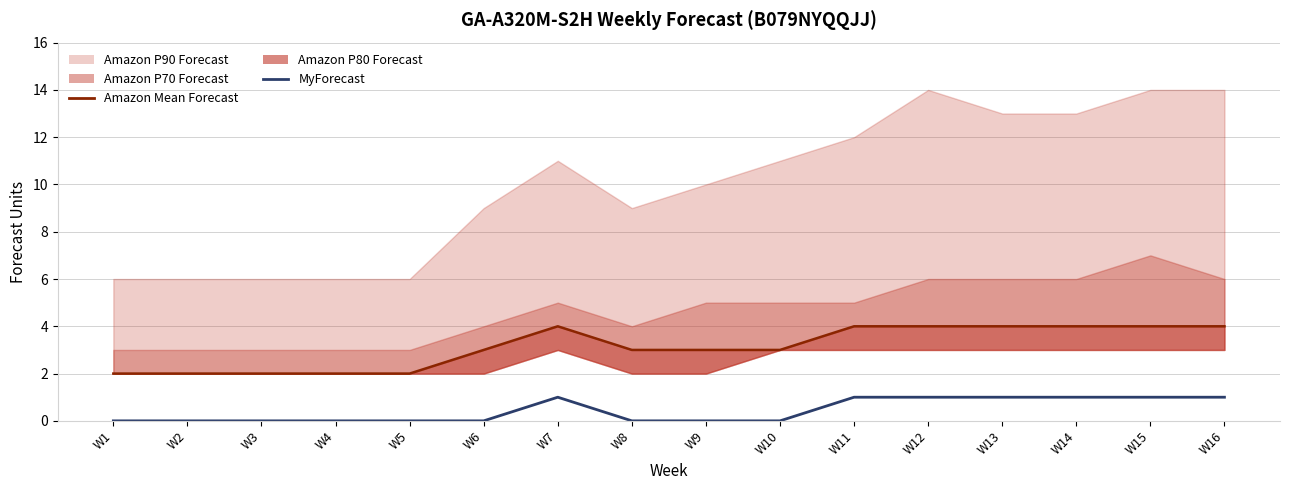

The value of MyForecast at W6 is -1. True or false?

False